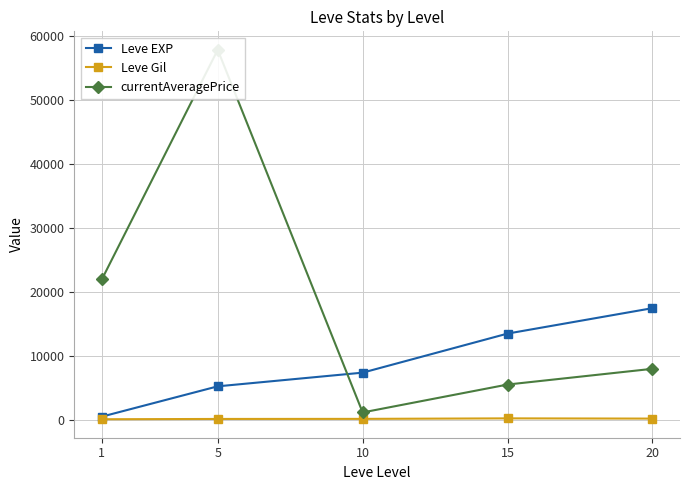

What is the difference between the maximum and minimum values in the currentAveragePrice series?

56715.3